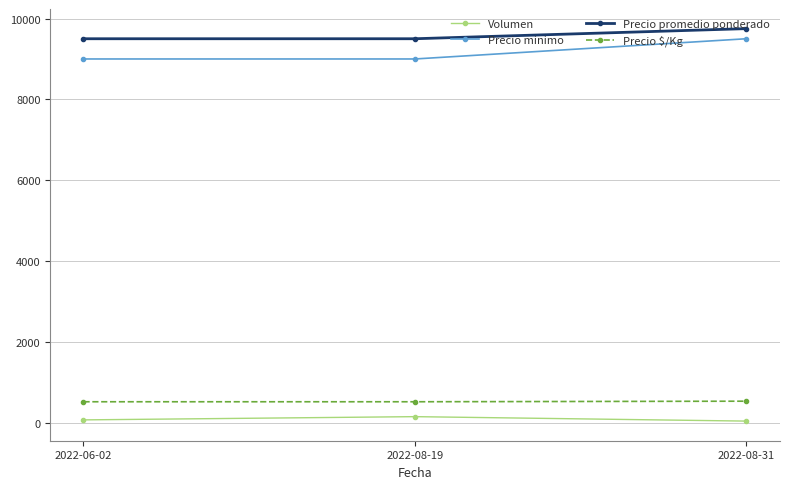

At 2022-06-02, list the series in order from largest to smallest.

Precio promedio ponderado, Precio minimo, Precio $/Kg, Volumen